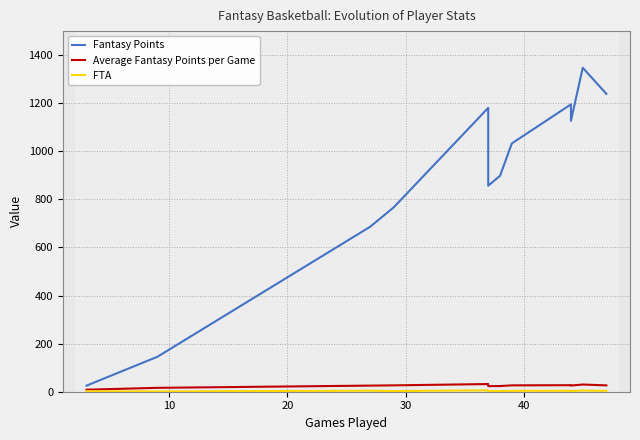

List the series in order of their peak value, highest first.

Fantasy Points, Average Fantasy Points per Game, FTA